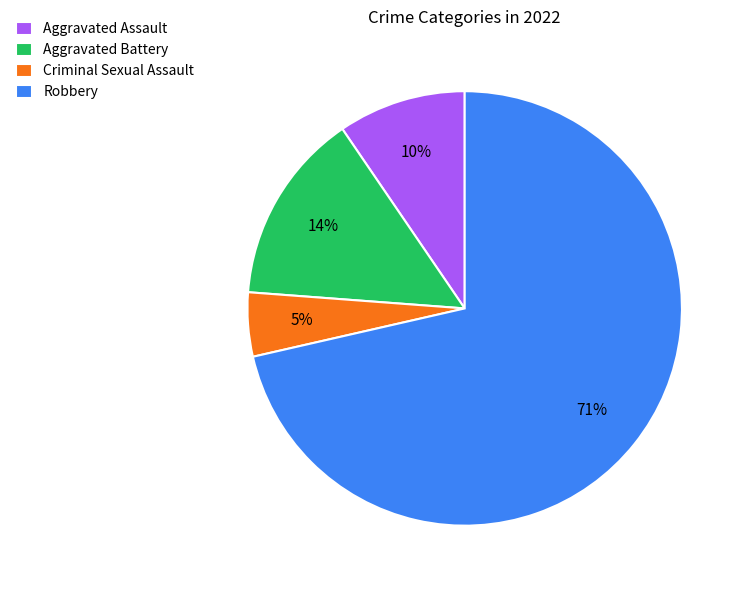

How many segments does this pie chart have?

4